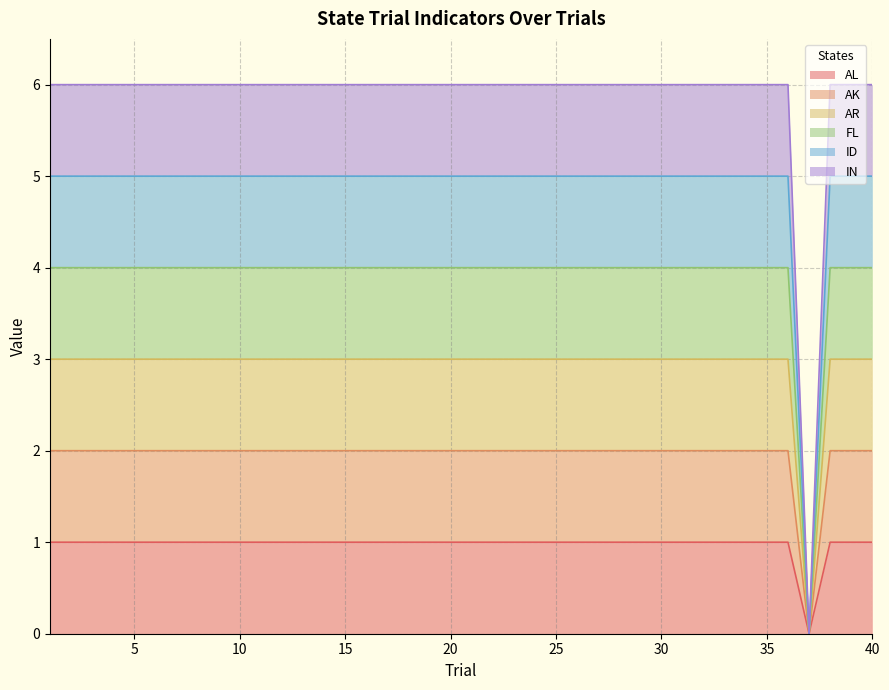

Rank the series by their maximum value, from lowest to highest.

AL, AK, ID, AR, FL, IN